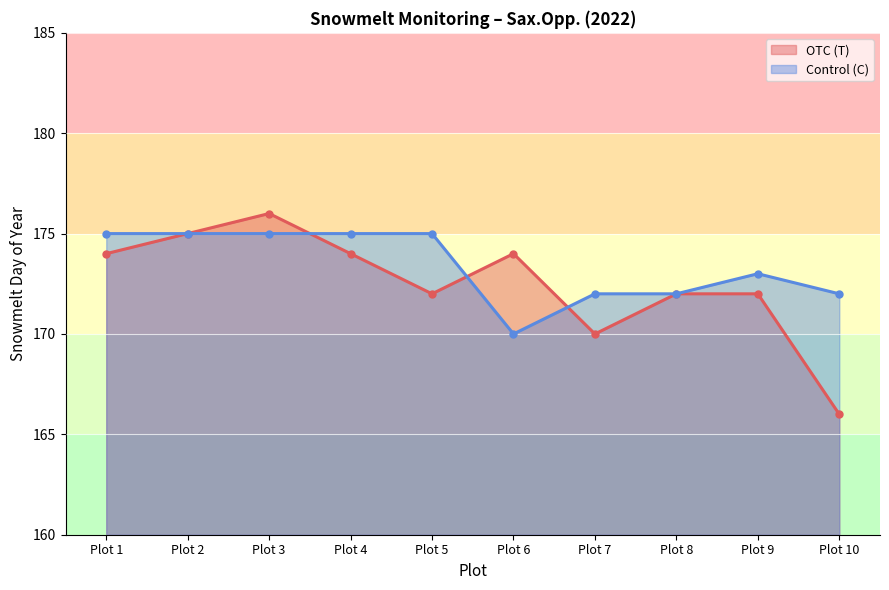

At which category is the sum across all series the highest?

Plot 3